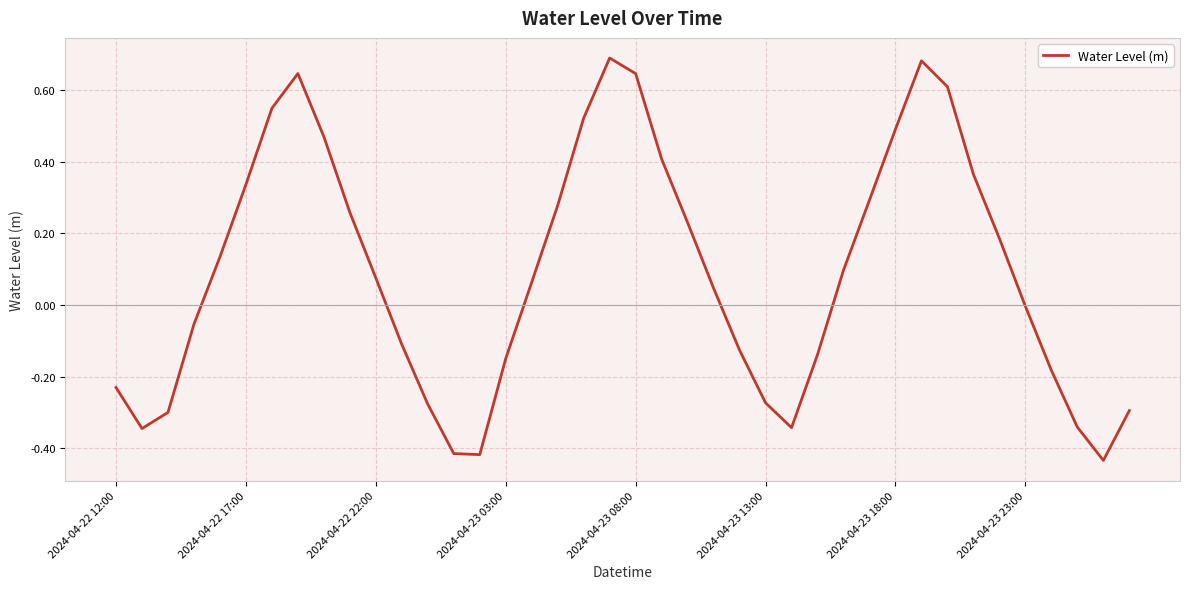

What is the difference between the maximum and minimum values?

1.1